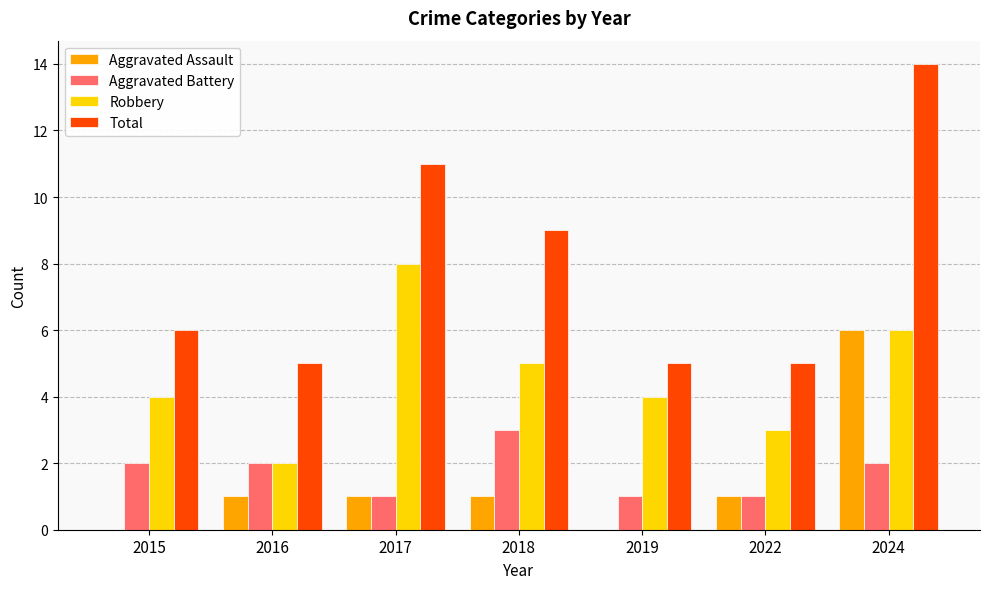

True or false: Robbery has a value of 8 at 2017.

True